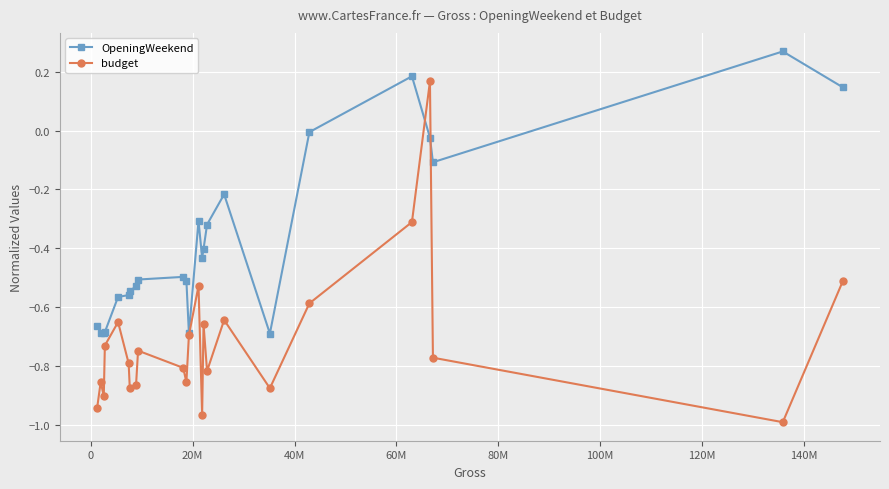

True or false: OpeningWeekend has more than 1 points higher than both neighbors.

True